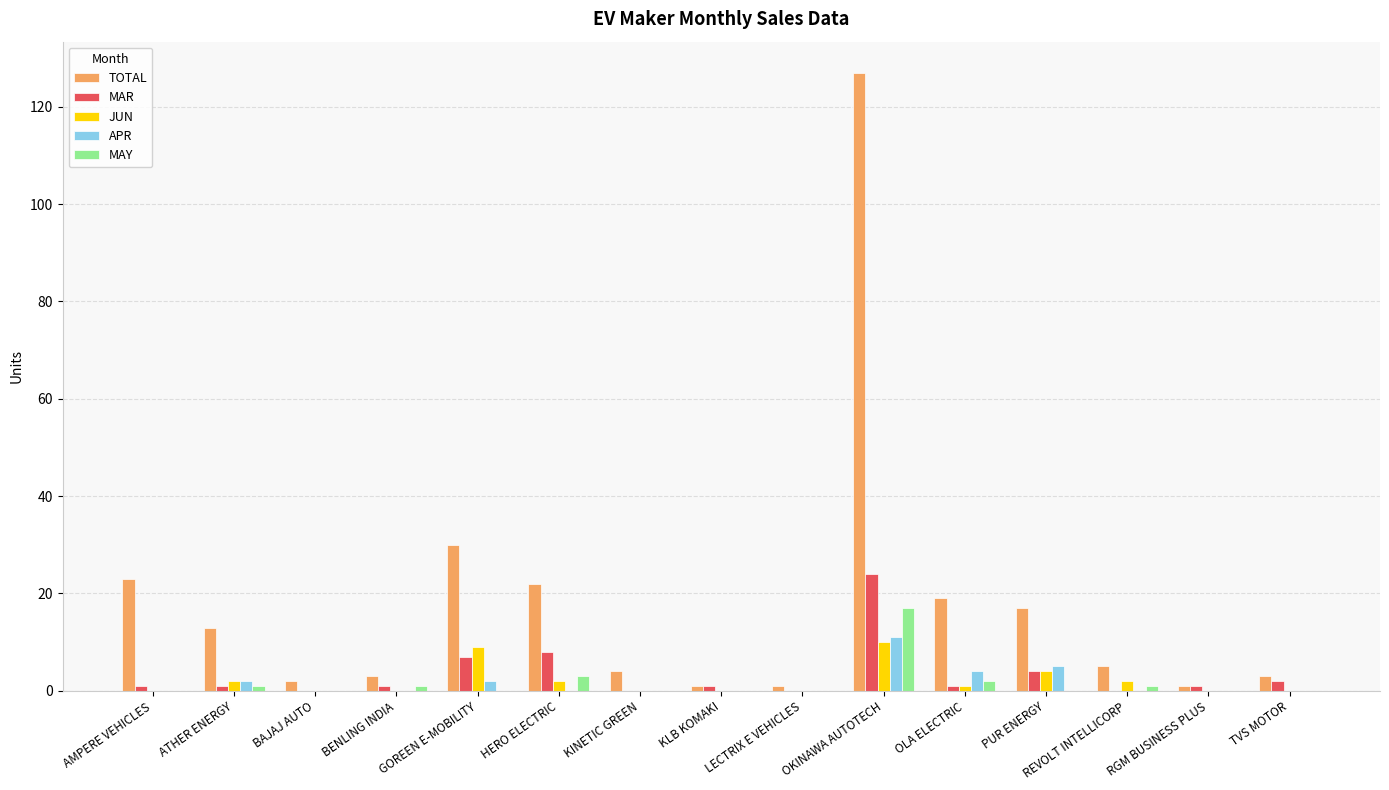

The MAR series shows 0 at REVOLT INTELLICORP. True or false?

True